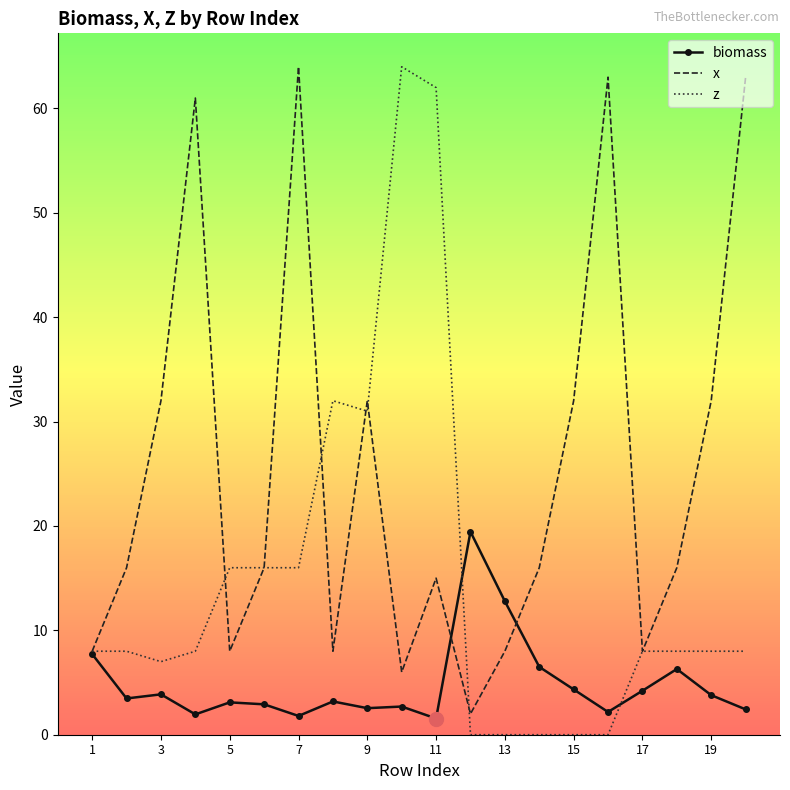

What is the maximum value shown in the chart?

64.0